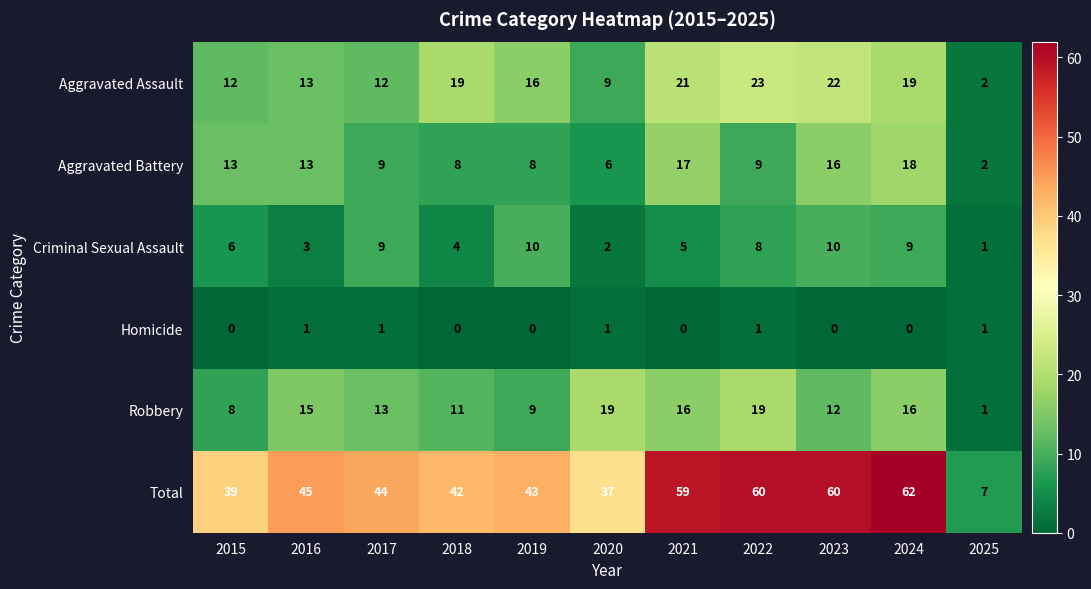

At 2019, list the series in order from largest to smallest.

Total, Aggravated Assault, Criminal Sexual Assault, Robbery, Aggravated Battery, Homicide